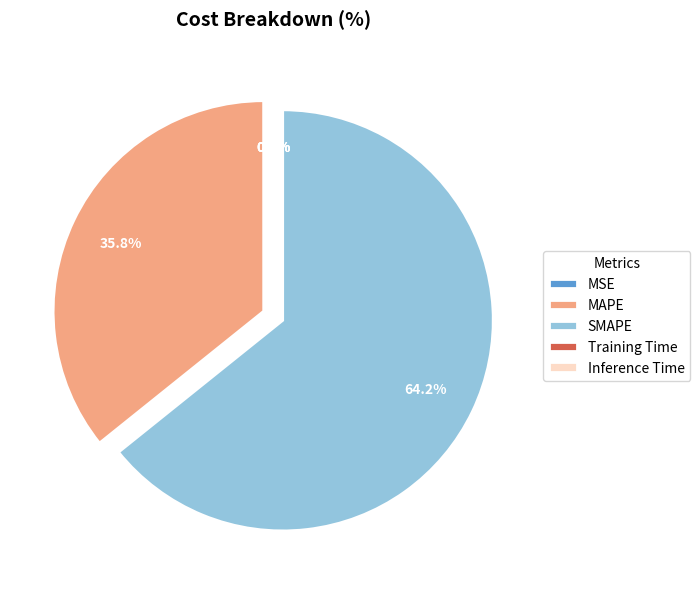

To the nearest percent, what portion does SMAPE represent?

64%